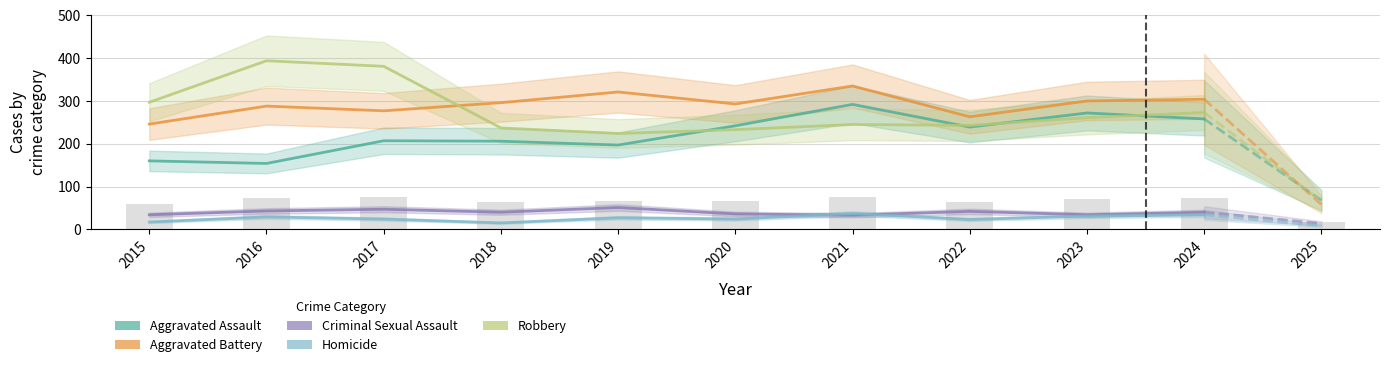

What are all the series names shown in the legend?

Aggravated Assault, Aggravated Battery, Criminal Sexual Assault, Homicide, Robbery